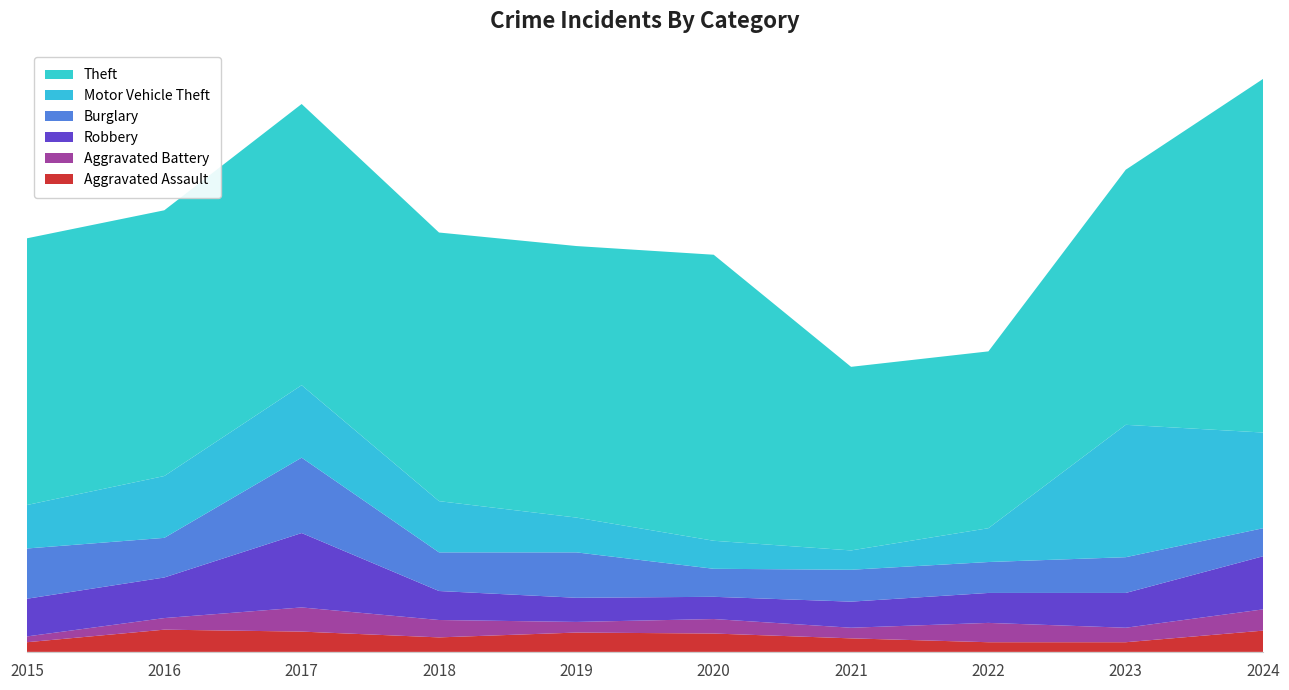

Reading right to left, what are all the values shown in this chart?

Aggravated Assault: 22	10	10	14	19	20	15	21	23	10
Aggravated Battery: 22	15	20	11	15	11	18	25	12	6
Robbery: 55	36	31	27	23	25	30	77	42	39
Burglary: 29	37	32	33	29	47	40	78	41	52
Motor Vehicle Theft: 99	137	35	20	29	36	53	75	64	45
Theft: 366	264	183	190	296	281	278	291	275	276